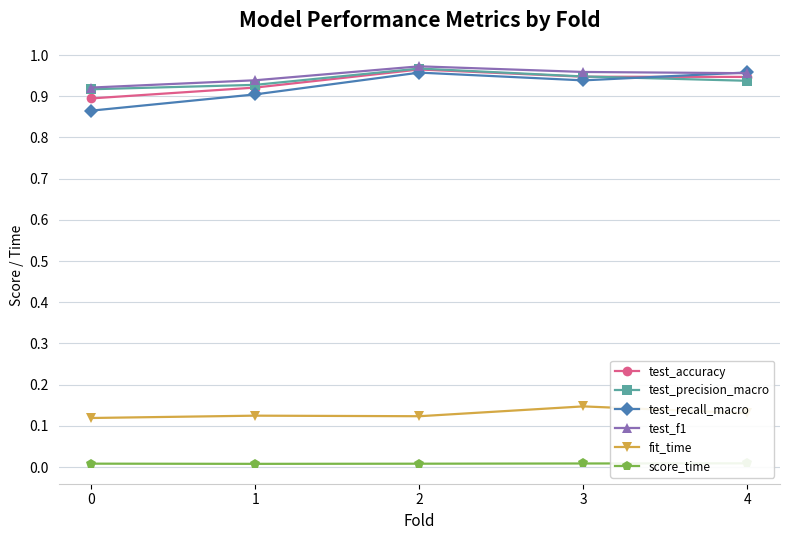

Is this an area chart (filled region under the line)?

No